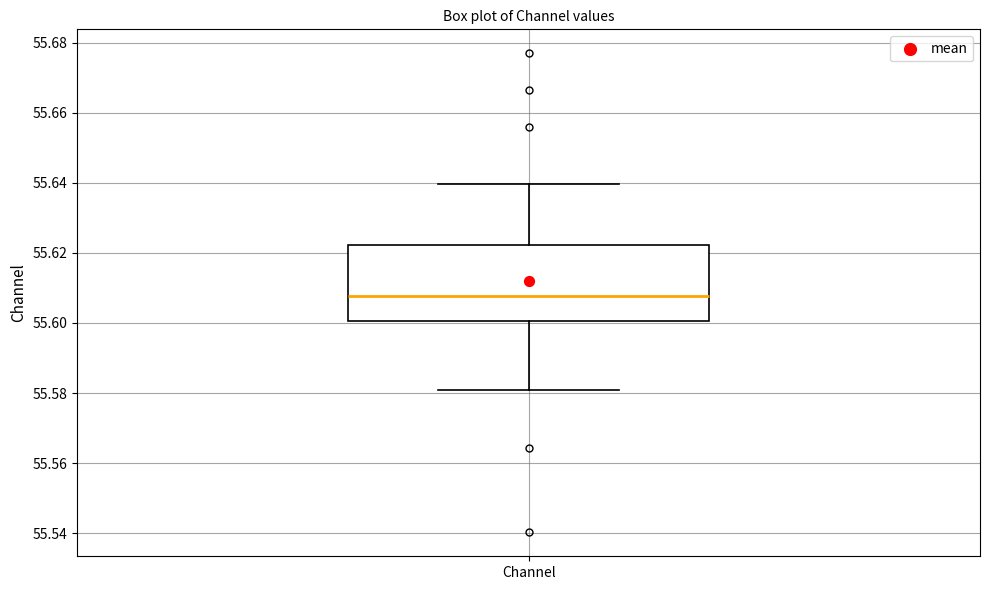

Where is the lower edge of the box for Channel on the y-axis? The values are not printed on the chart, so give them approximately, as read against the axis.

55.600